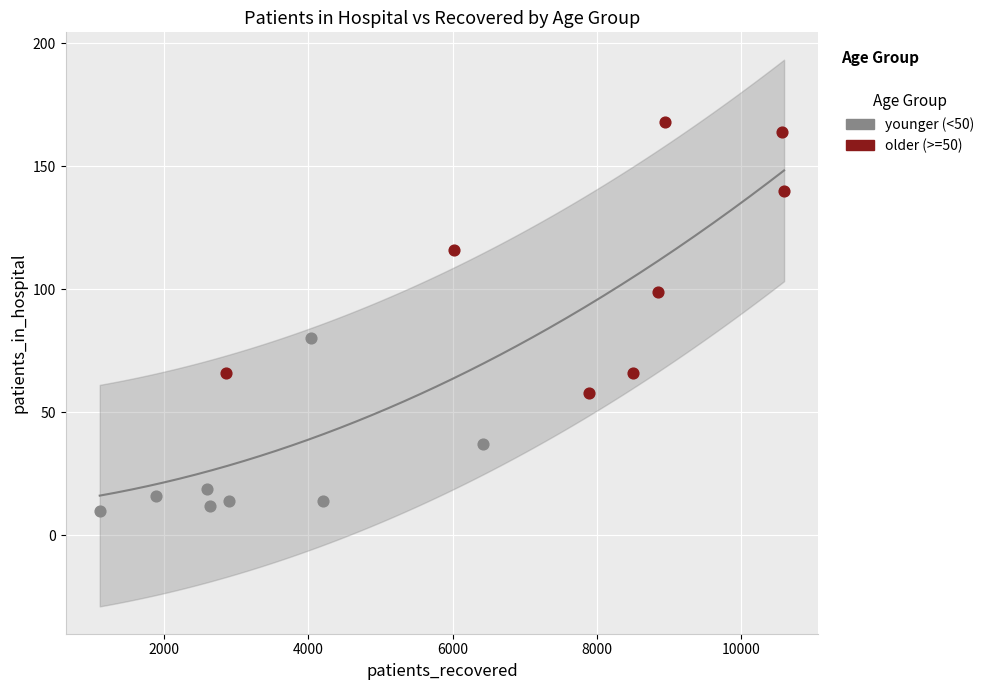

Which series contains the highest Y value?

older (>=50)